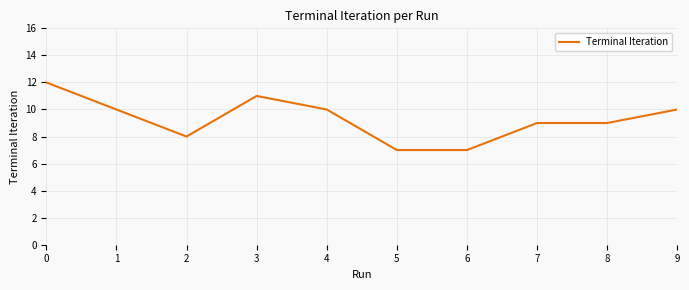

What is the minimum value shown in the chart?

7